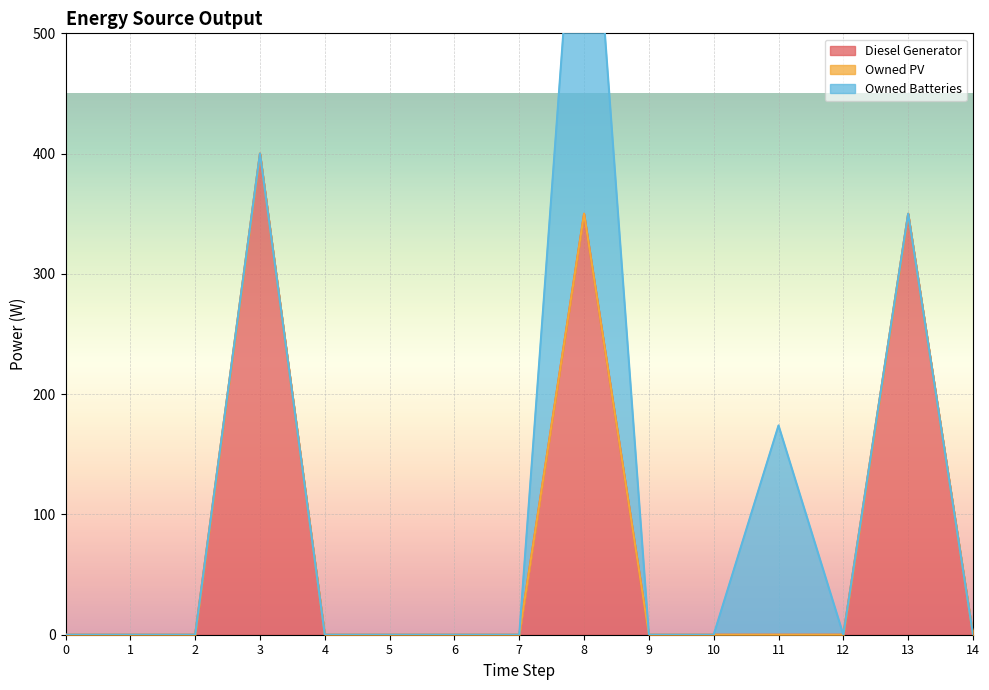

How many positive values does the Owned Batteries series have?

2